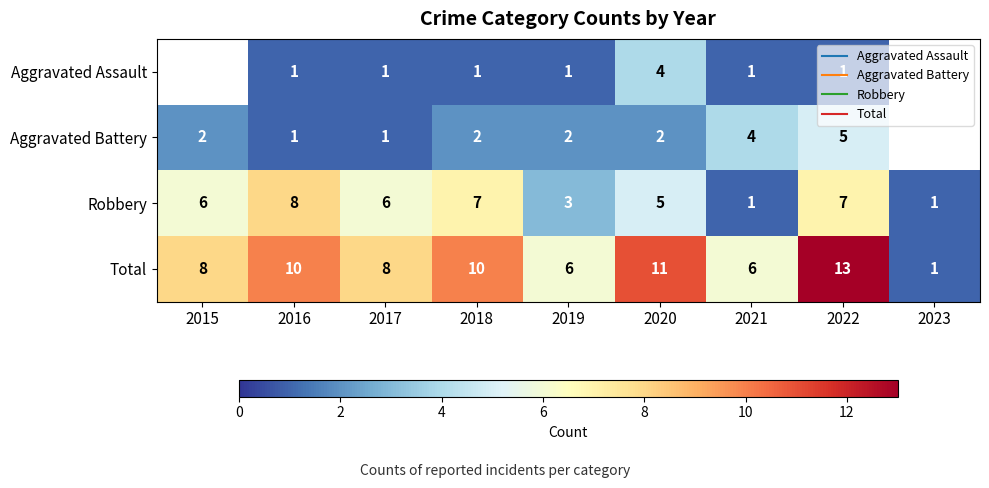

The Aggravated Assault series shows 1.0 at 2016. True or false?

True